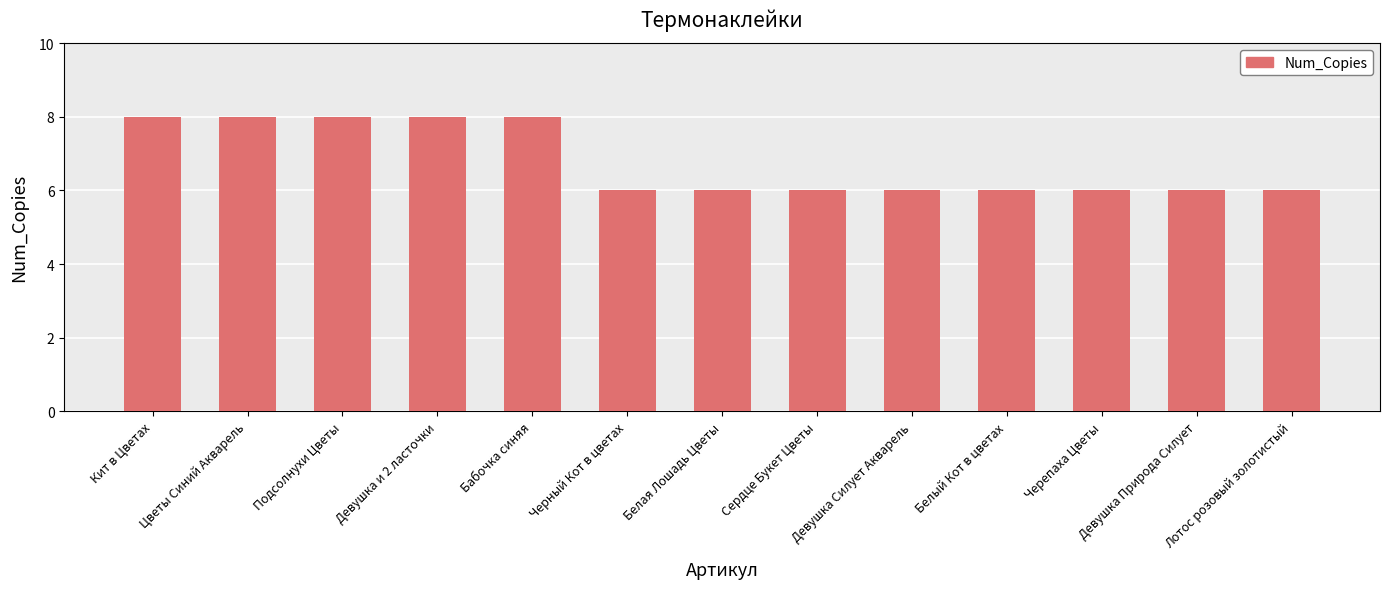

Reading left to right, what are all the values shown in this chart?

Кит в Цветах=8	Цветы Синий Акварель=8	Подсолнухи Цветы=8	Девушка и 2 ласточки=8	Бабочка синяя=8	Черный Кот в цветах=6	Белая Лошадь Цветы=6	Сердце Букет Цветы=6	Девушка Силует Акварель=6	Белый Кот в цветах=6	Черепаха Цветы=6	Девушка Природа Силует=6	Лотос розовый золотистый=6